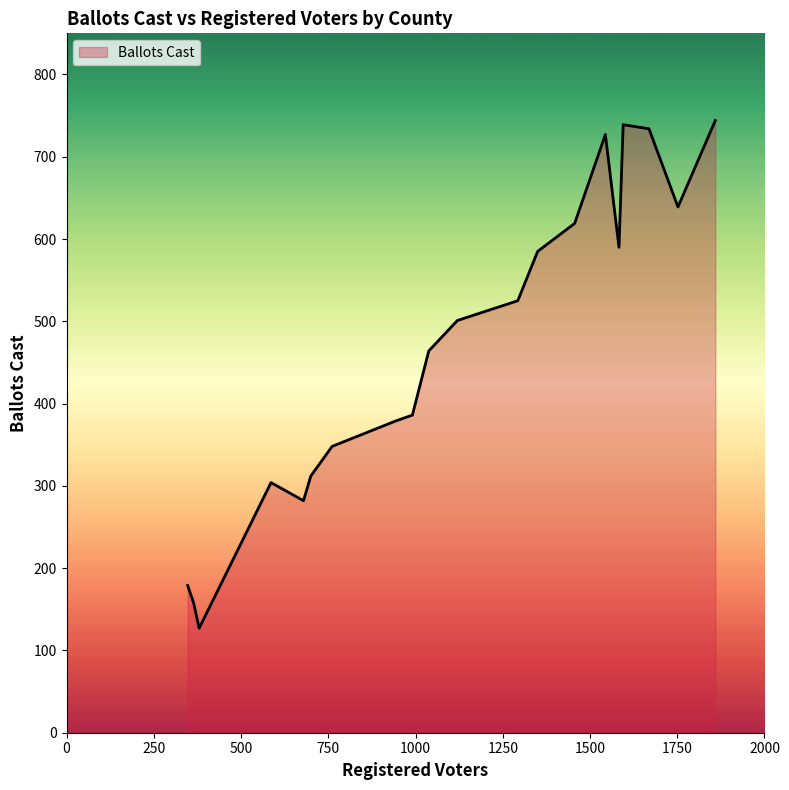

What is the maximum value shown in the chart?

744